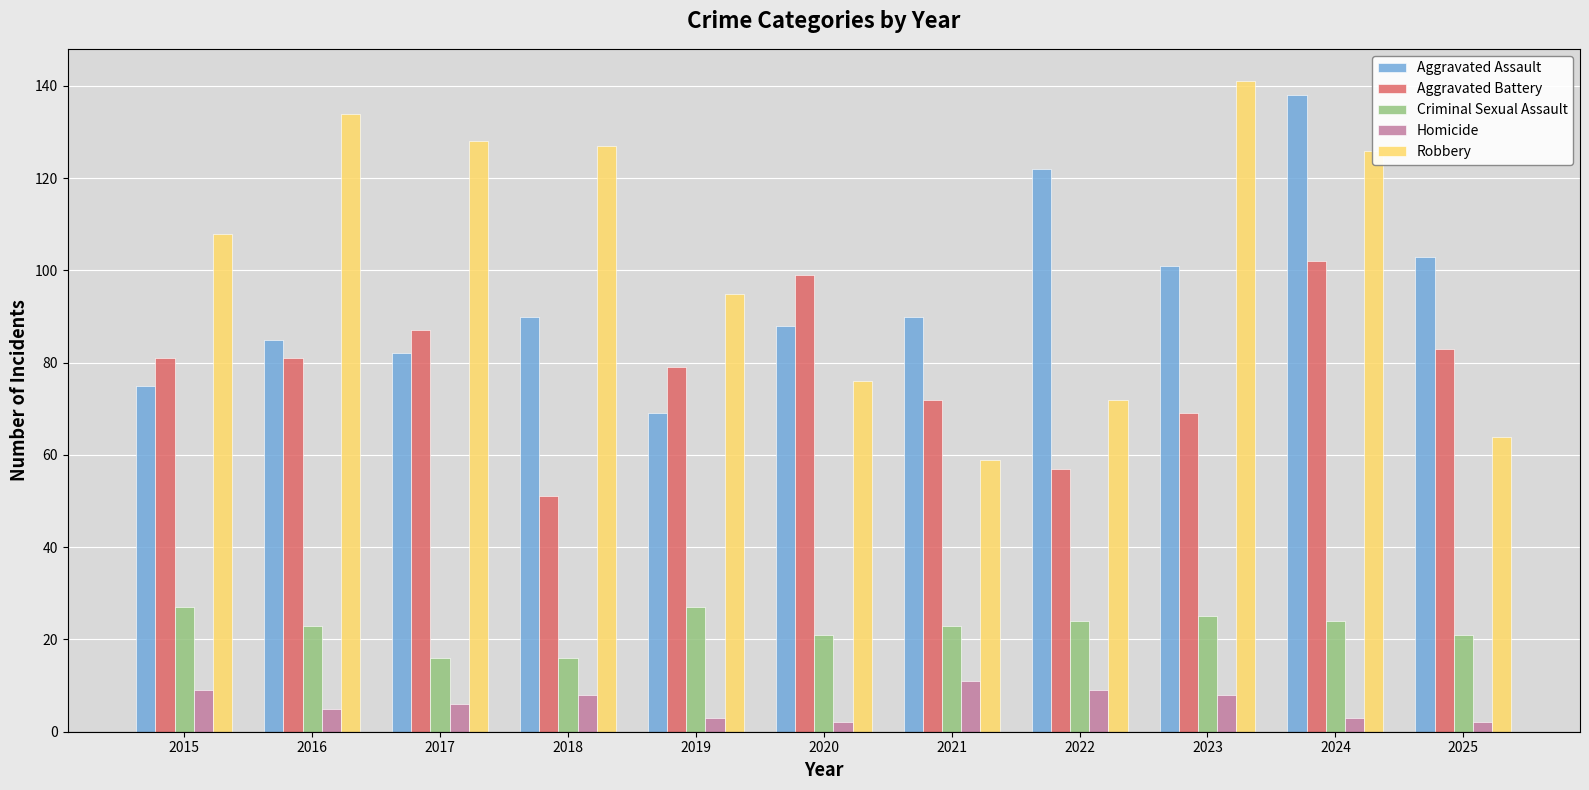

True or false: Aggravated Battery has a value of 34 at 2025.

False